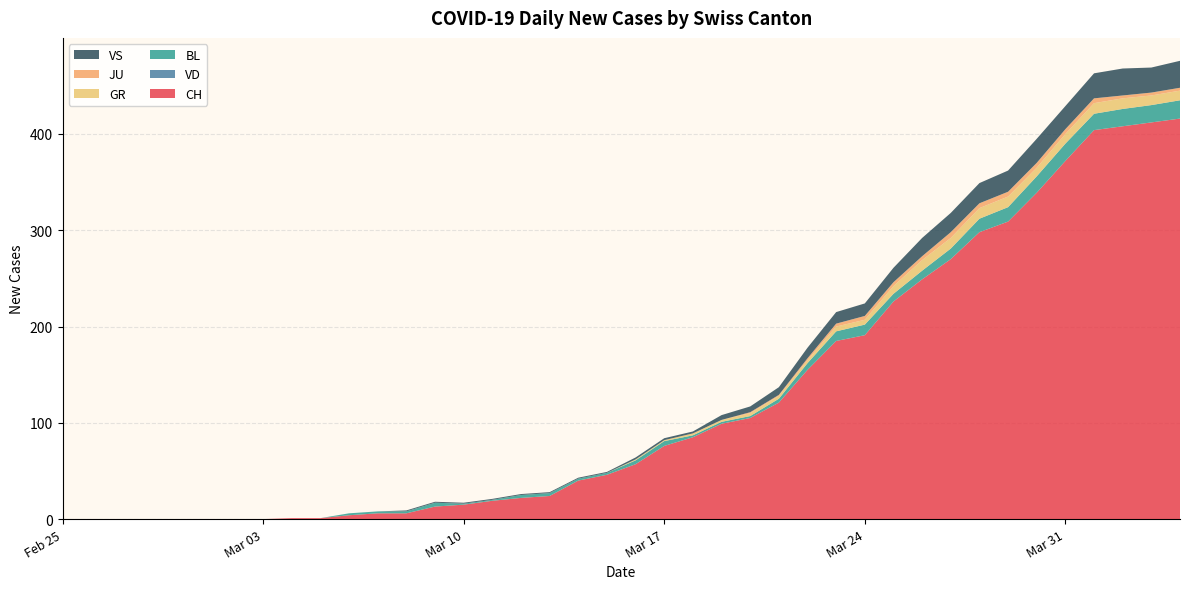

Reading right to left, extract all data points from this chart.

CH: 416	412	408	404	372	339	309	298	270	249	226	191	185	155	121	105	99	85	76	57	46	40	24	22	19	15	13	6	6	4	1	1	0	0	0	0	0	0	0	0
VD: 0	0	0	0	0	0	0	0	0	0	0	0	0	0	0	0	0	0	0	0	0	0	0	0	0	0	0	0	0	0	0	0	0	0	0	0	0	0	0	0
BL: 19	18	18	17	18	17	15	14	11	9	8	11	10	7	4	2	2	2	5	4	2	2	3	3	1	1	4	2	2	2	0	0	0	0	0	0	0	0	0	0
GR: 10	10	11	11	10	9	11	11	11	11	8	5	5	3	3	3	2	2	1	1	0	0	0	0	0	0	0	0	0	0	0	0	0	0	0	0	0	0	0	0
JU: 3	3	3	5	5	5	5	5	6	4	4	4	3	2	1	1	0	0	0	0	0	0	0	0	0	0	0	0	0	0	0	0	0	0	0	0	0	0	0	0
VS: 28	26	28	26	24	25	22	21	20	19	15	13	12	11	8	6	5	2	2	2	1	1	1	1	1	1	1	1	0	0	0	0	0	0	0	0	0	0	0	0